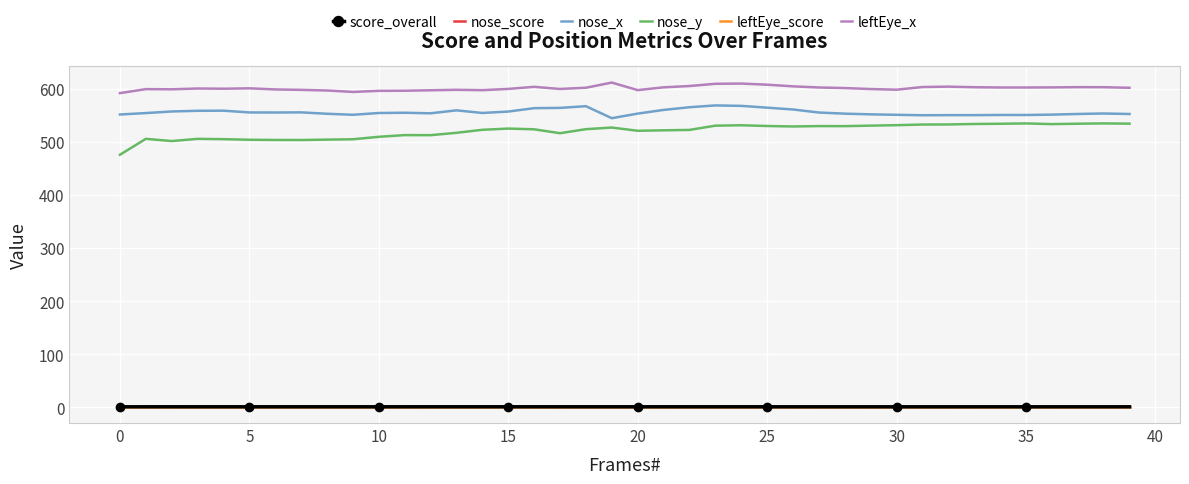

Which series has the widest spread of values?

nose_y